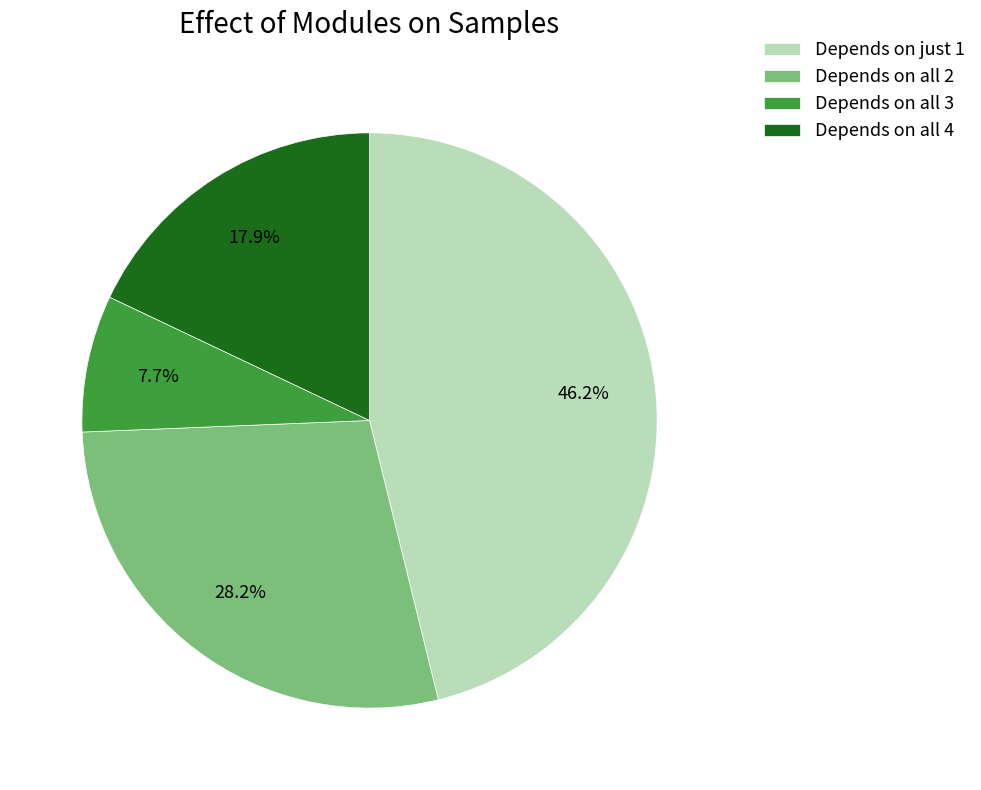

Rank the categories by value from highest to lowest.

Depends on just 1, Depends on all 2, Depends on all 4, Depends on all 3